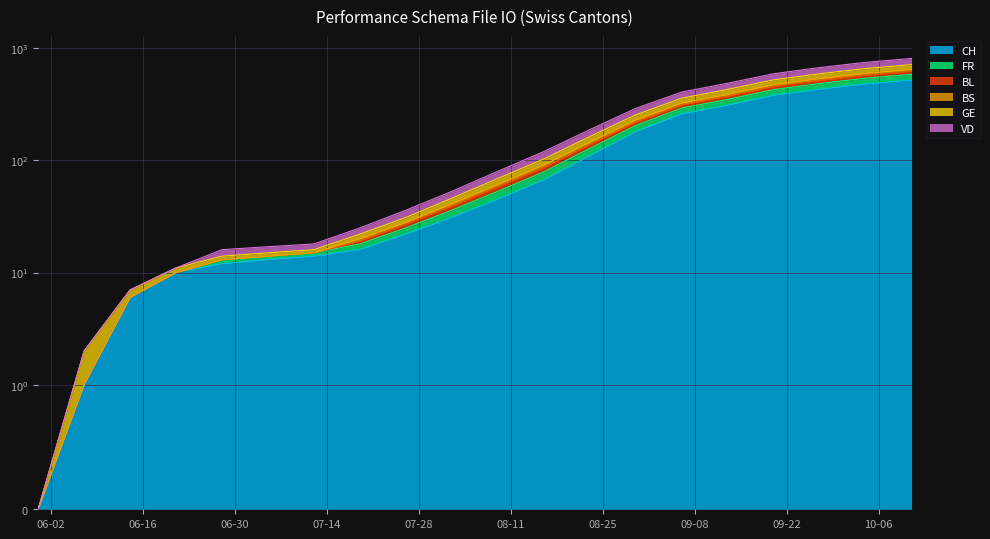

True or false: VD has a value of 205 at 2020-08-30.

True